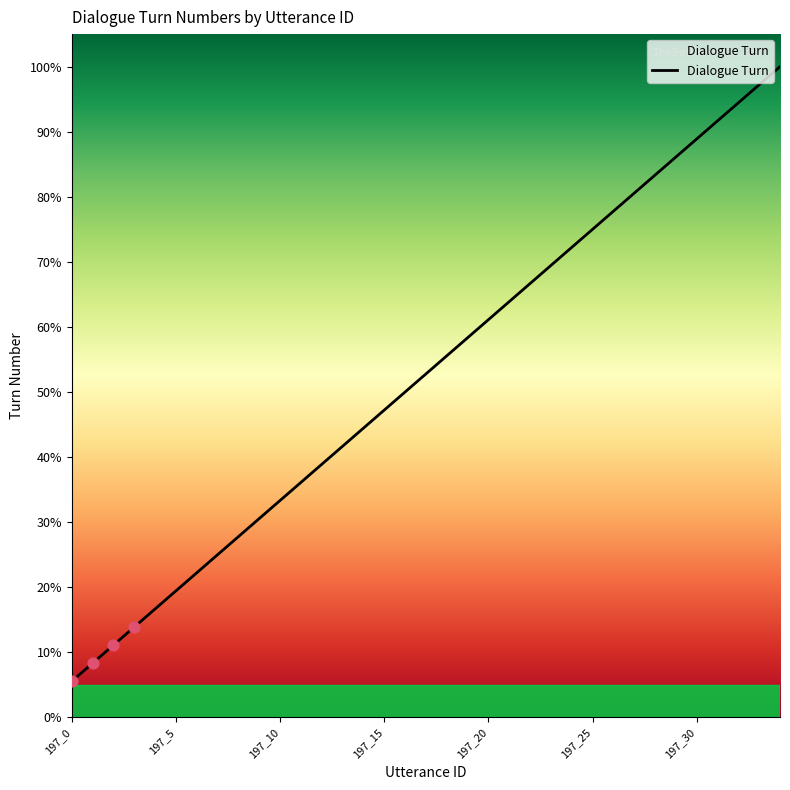

What is the maximum value shown in the chart?

100.0